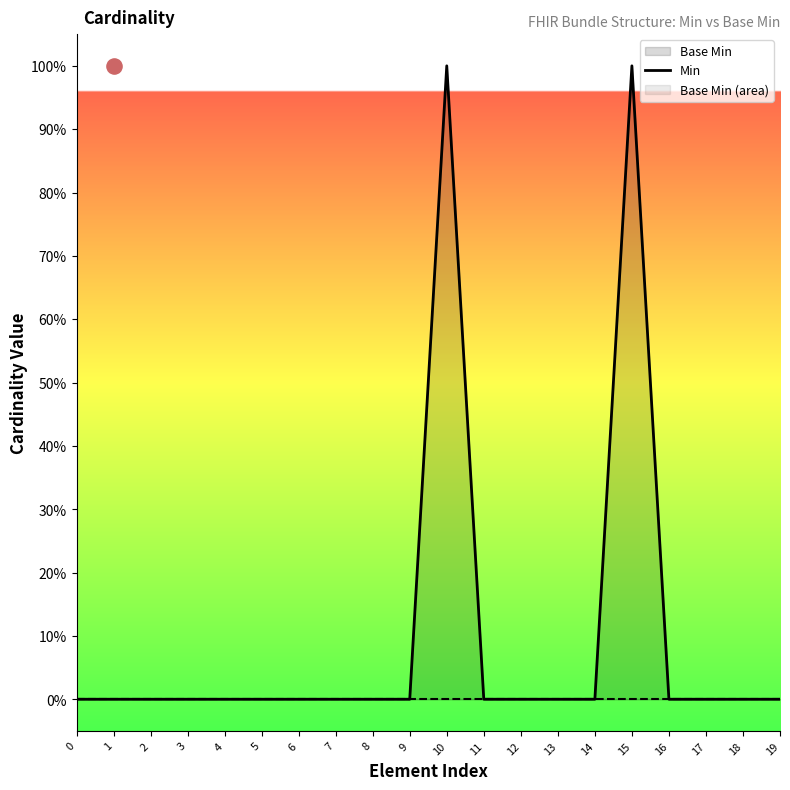

Which has a higher value, 13 or 4?

13